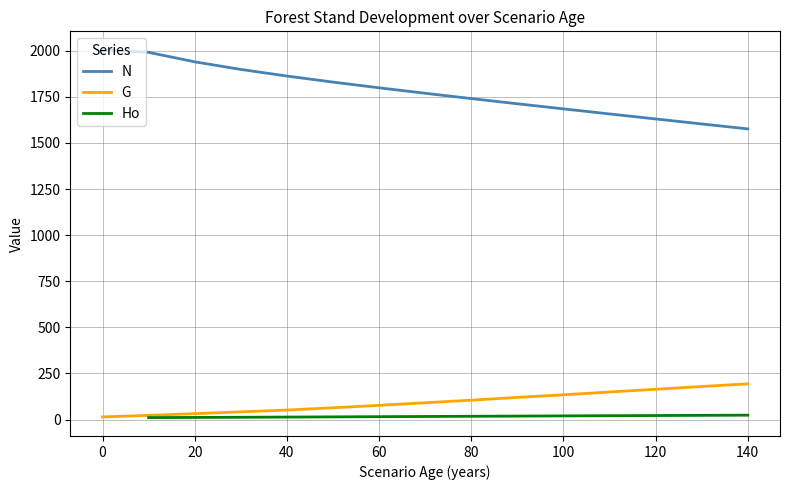

Is the value of G at 120 greater than the value of N at 140?

No